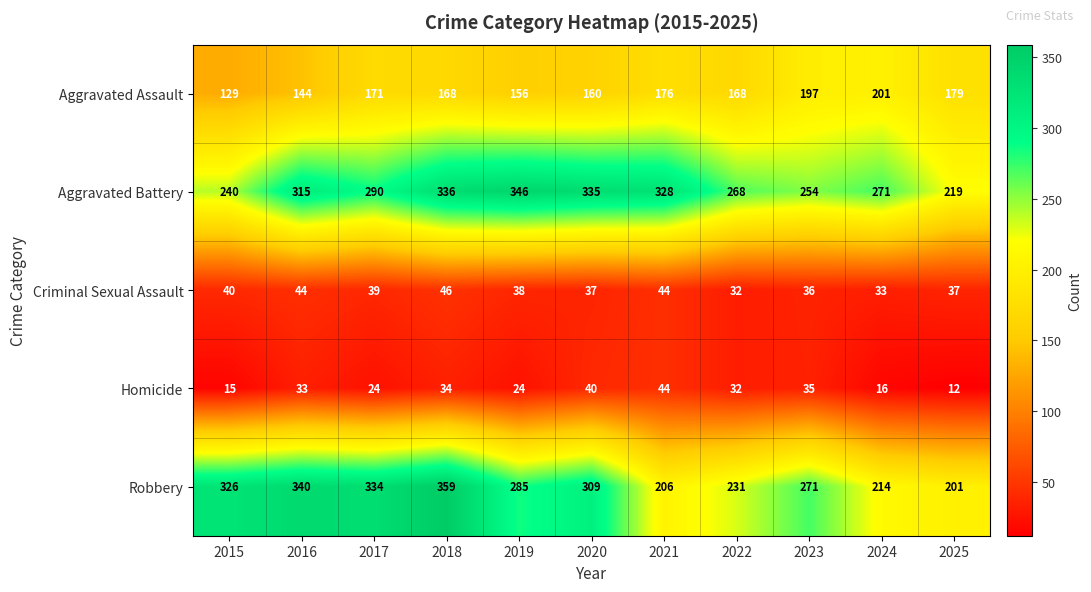

True or false: Homicide has a value of 33 at 2016.

True